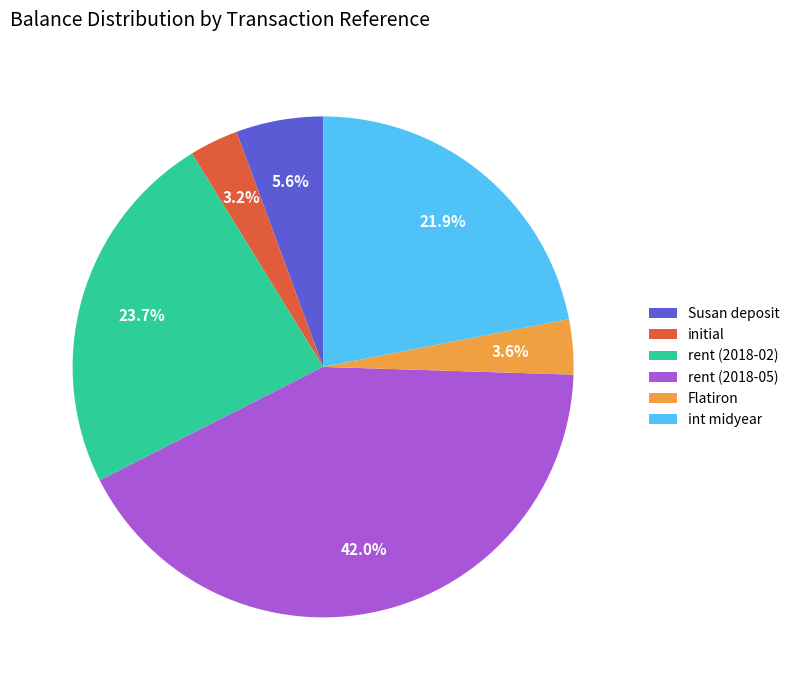

Does Flatiron account for over 50% of the chart?

No